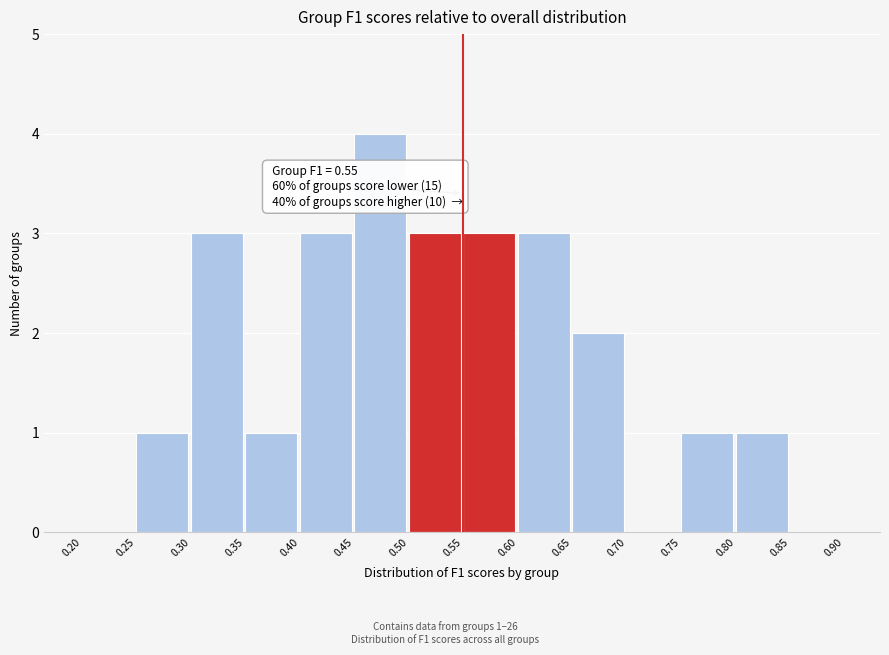

Which range on the x-axis has the tallest bar?

0.45 to 0.50